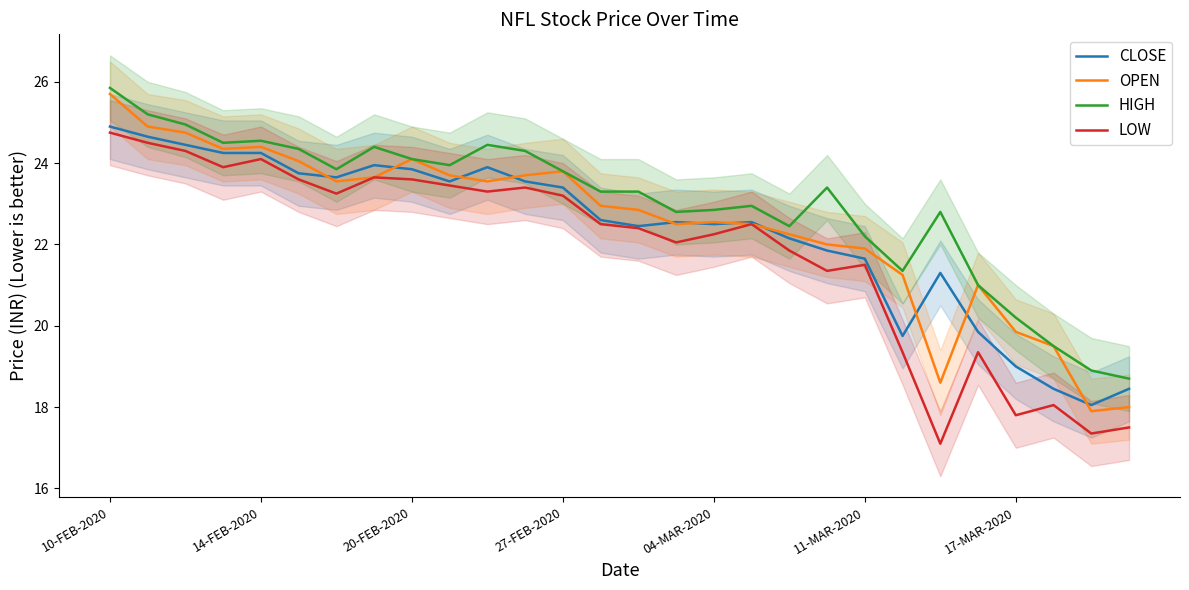

What is the approximate value of HIGH at 04-MAR-2020?

22.9